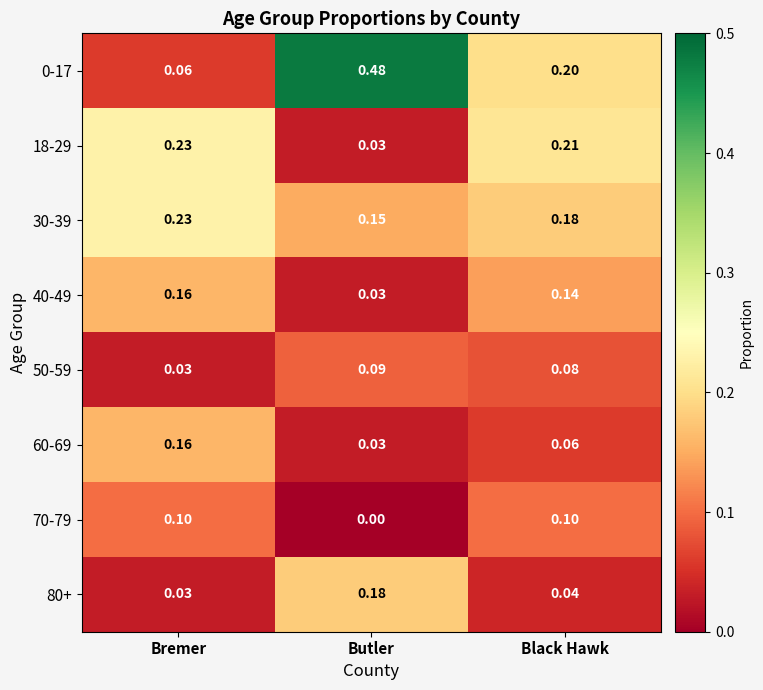

At which label is 30-39 closest to 0?

Butler